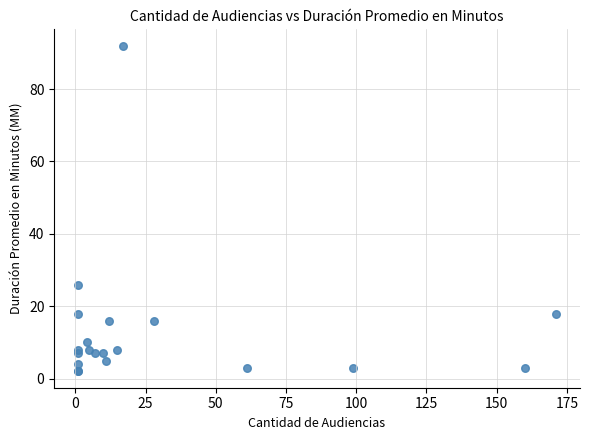

What Y value in the scatter plot is closest to 47?

26